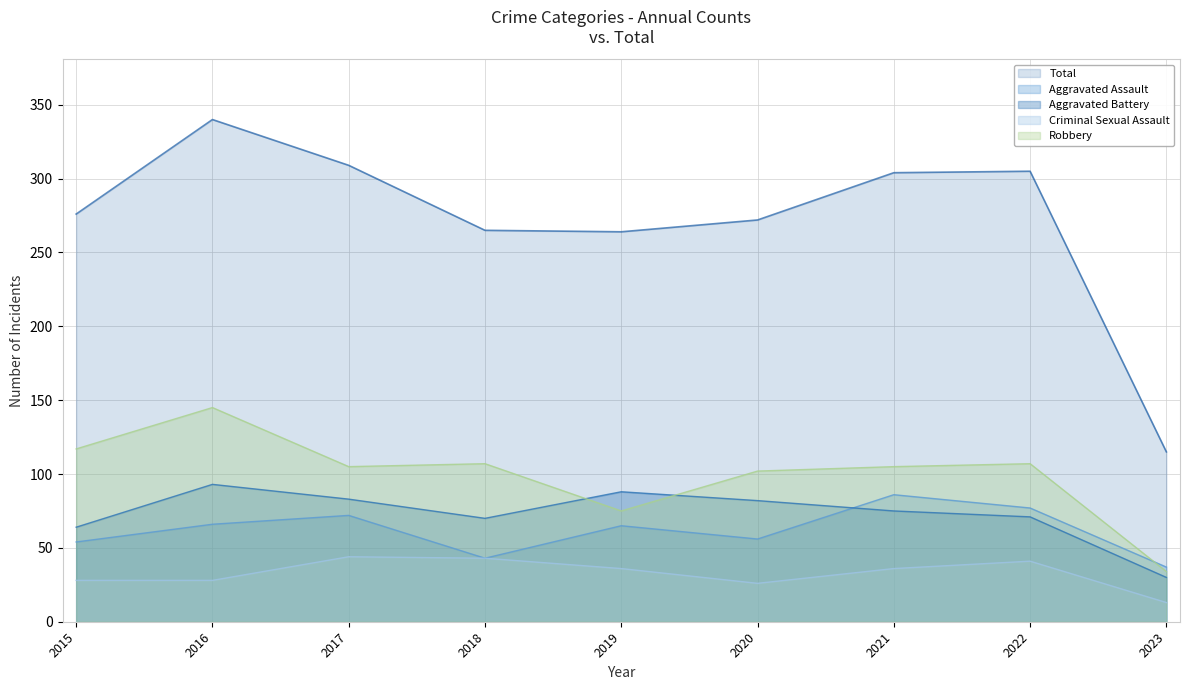

At which category is the sum across all series the highest?

2016